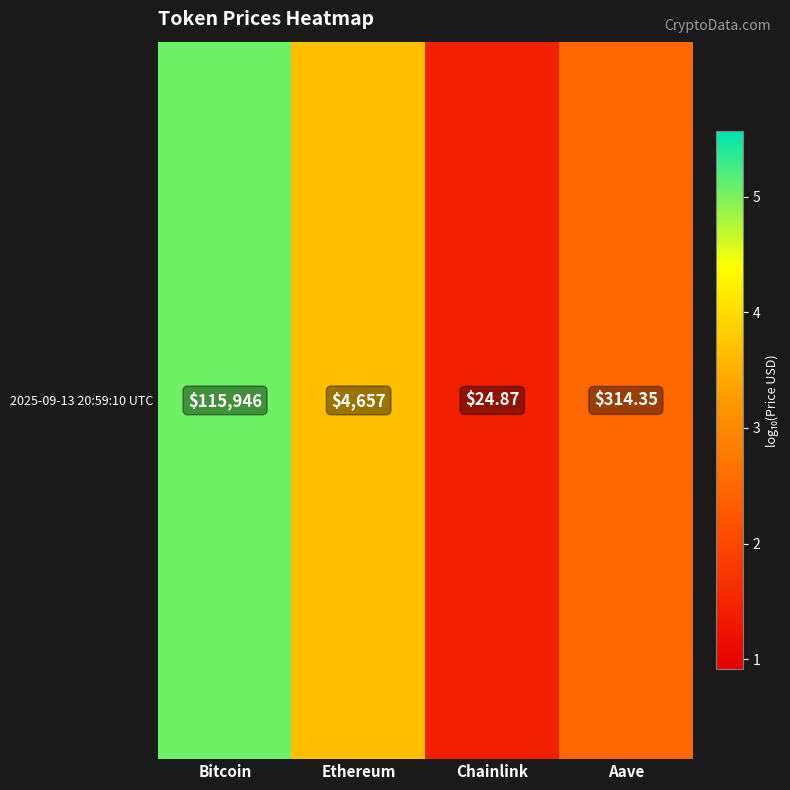

What is the sum of the values at Chainlink and Aave?

3.9